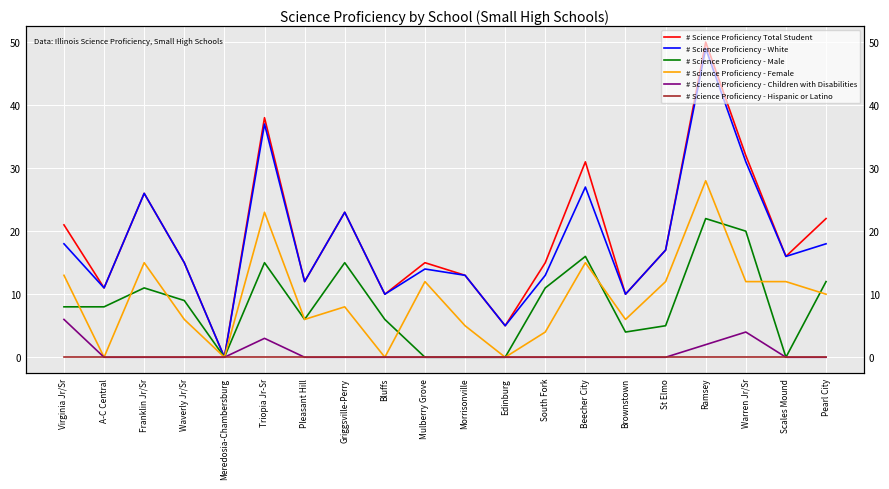

What is the total value across all series at Brownstown?

30